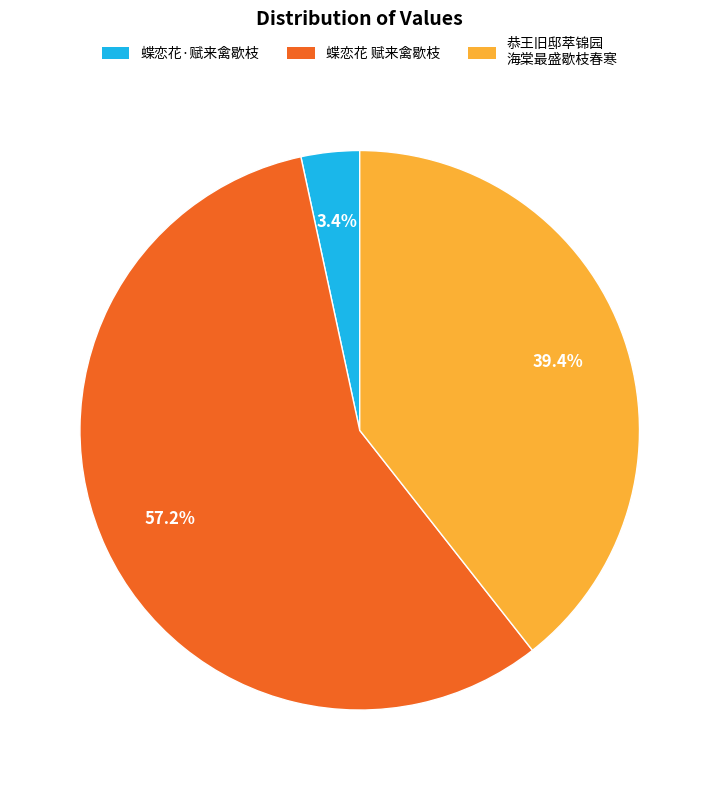

How much of the chart is everything except 恭王旧邸萃锦园 海棠最盛歇枝春寒?

60.6%